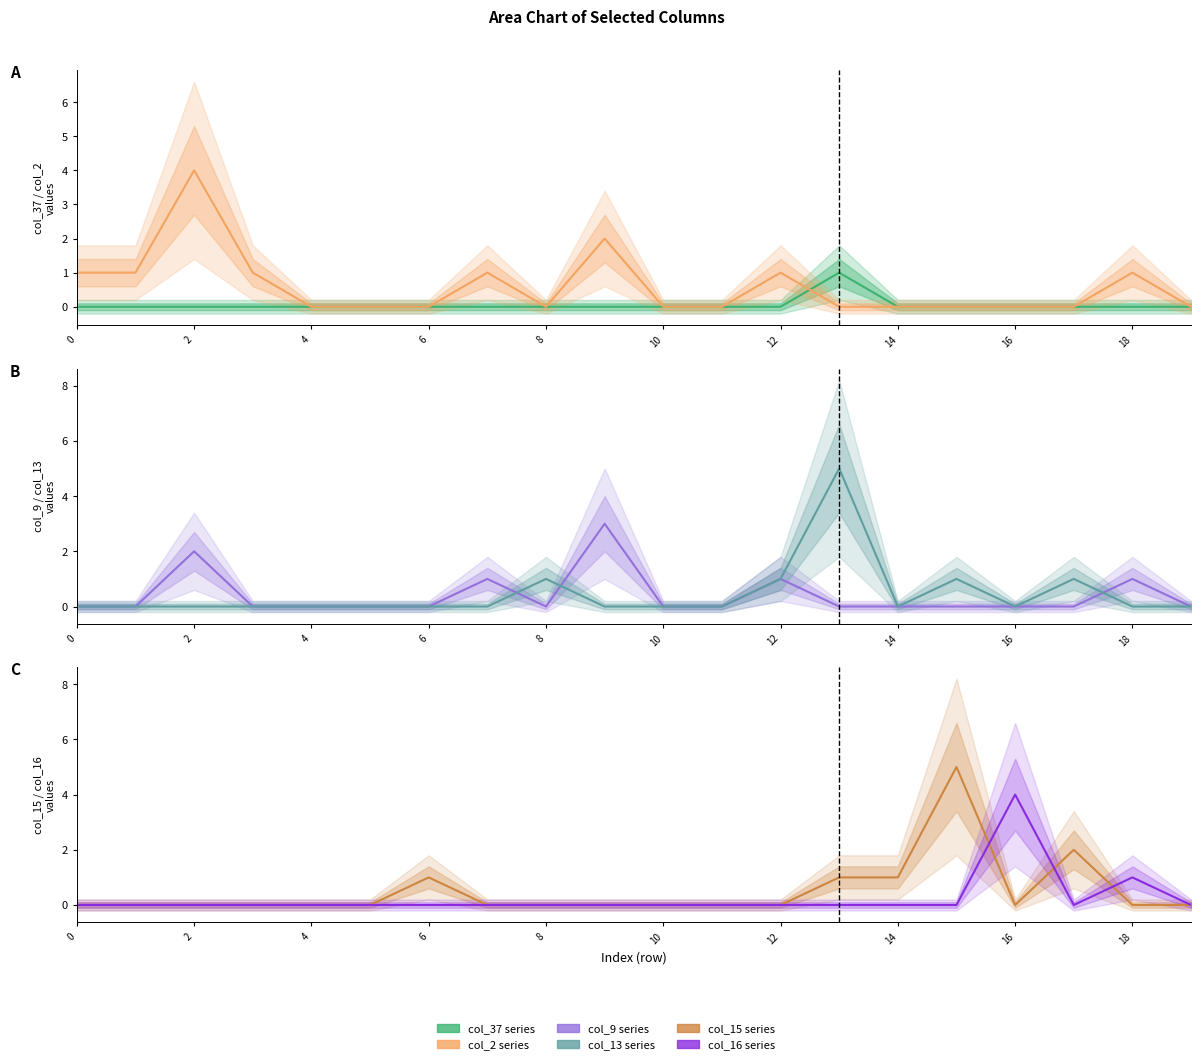

How many times do col_16 and col_15 cross each other?

3